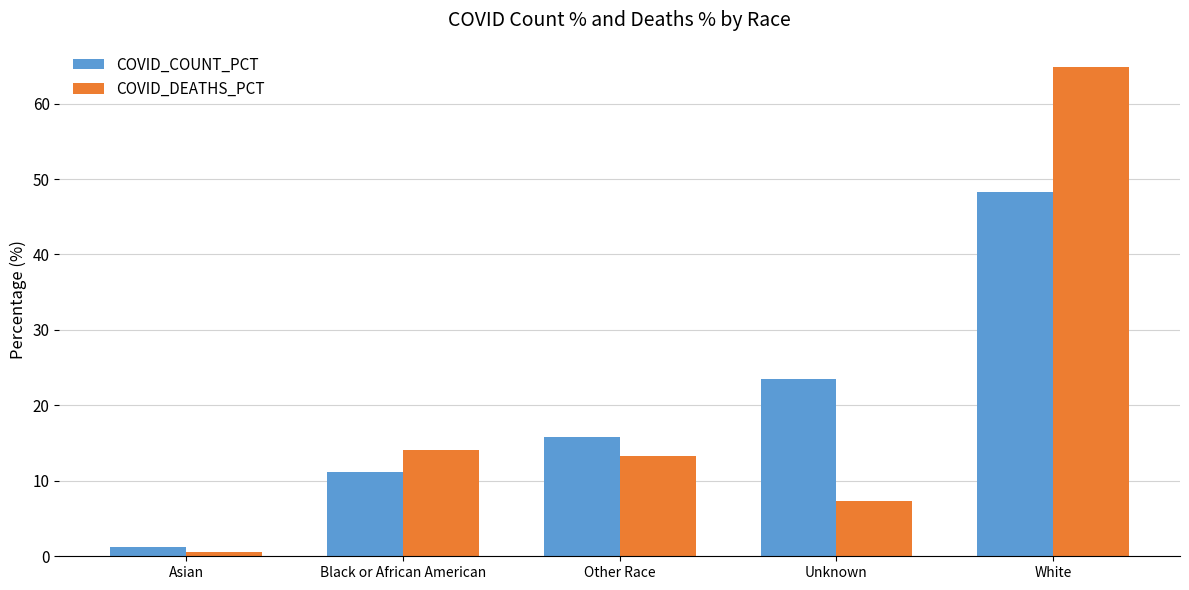

Rank the series at Unknown from highest to lowest value.

COVID_COUNT_PCT, COVID_DEATHS_PCT